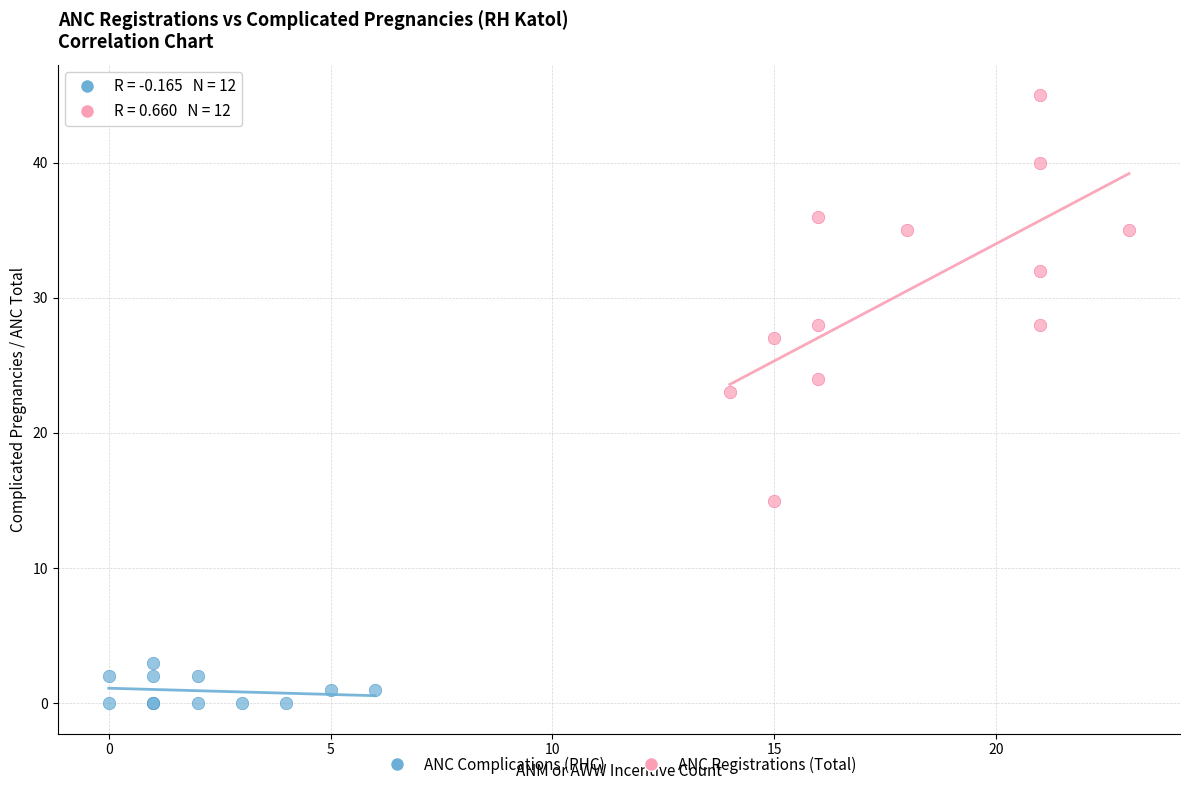

Which series contains the highest Y value?

ANC Registrations (Total)